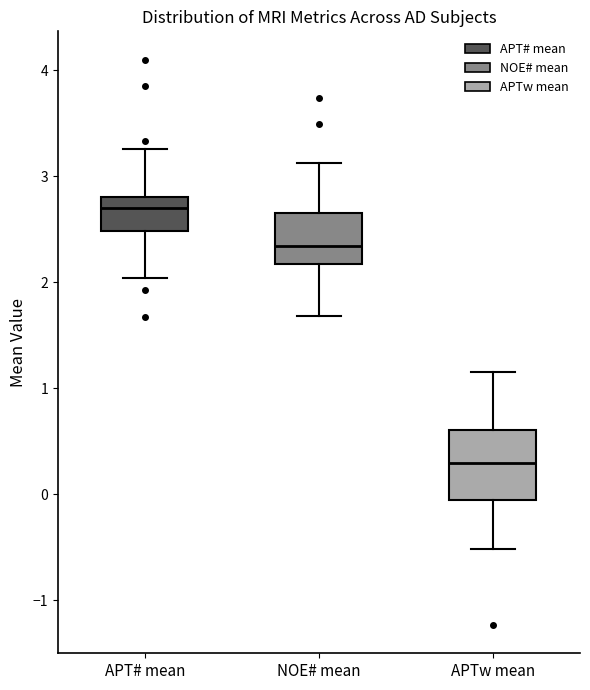

Comparing the boxes themselves (not the whiskers), which one is the tallest?

APTw mean